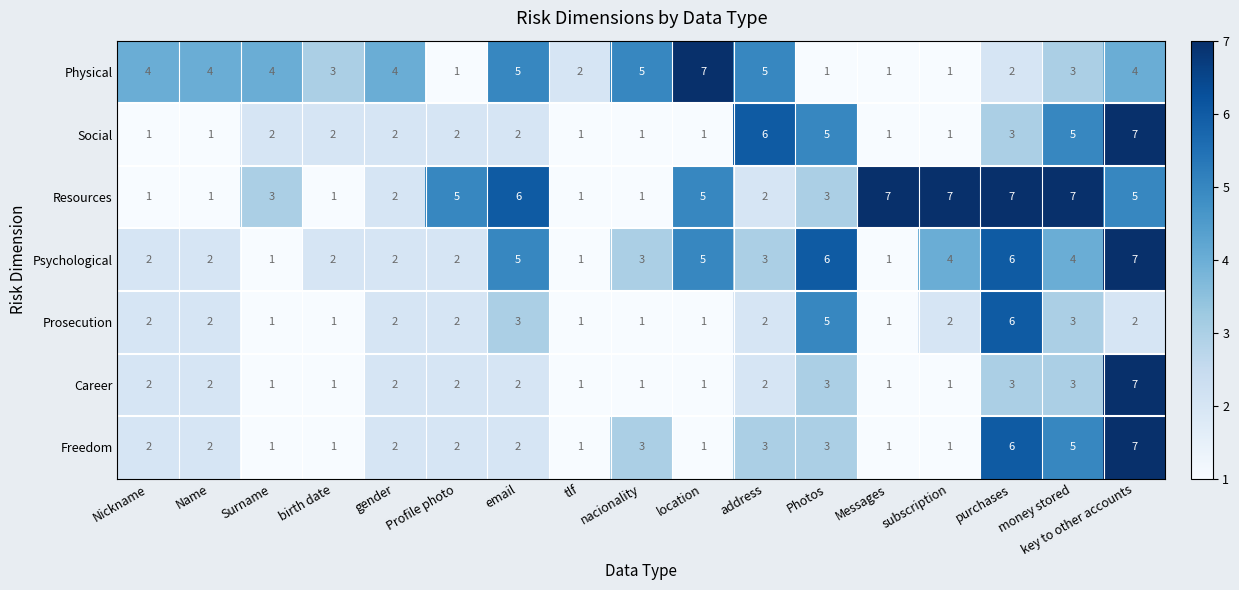

What is the total value across all series at email?

25